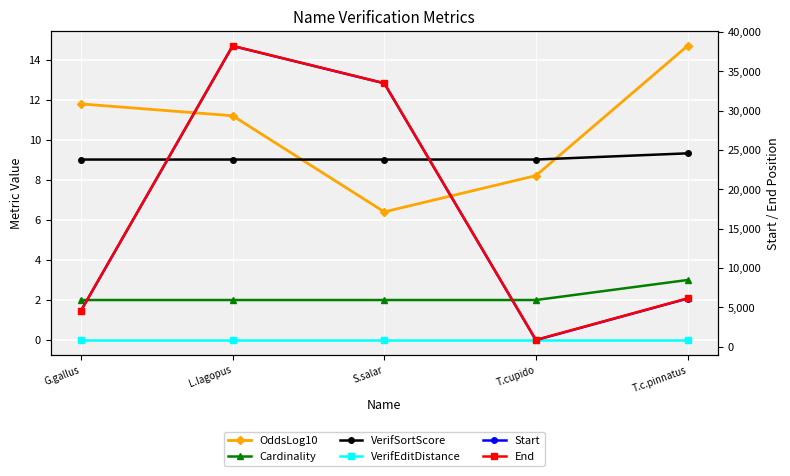

Is it true that OddsLog10 equals 6.4 at S.salar?

True